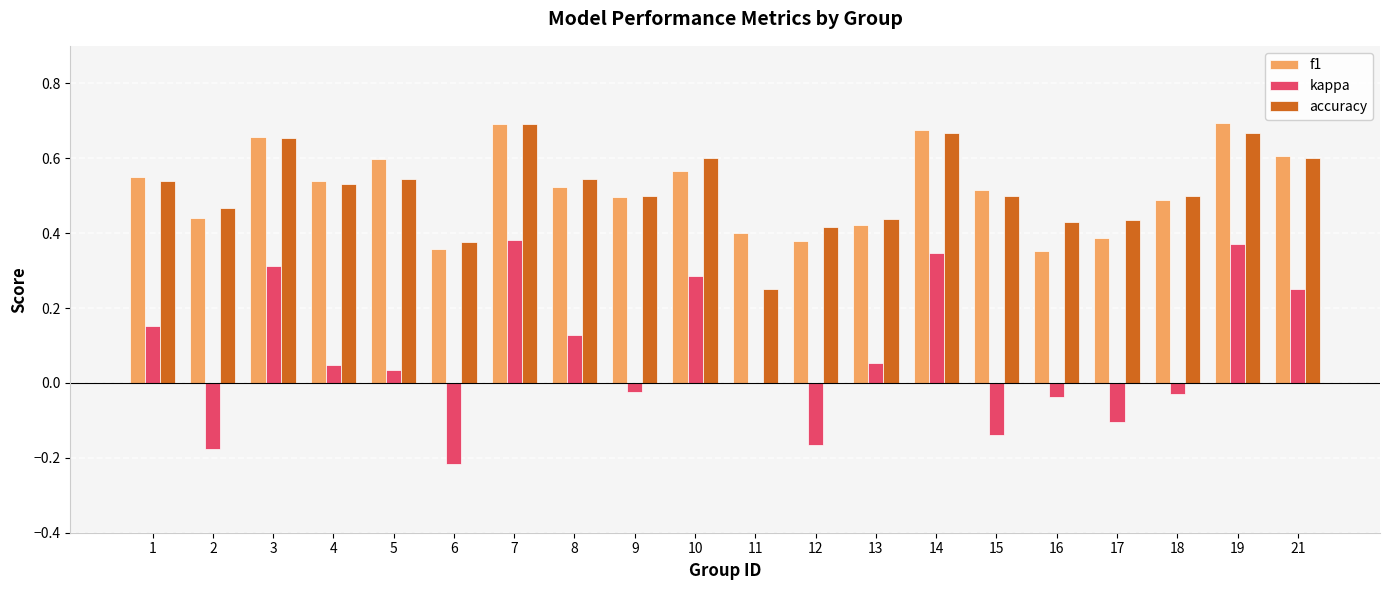

What is the total value across all series at 13?

0.9